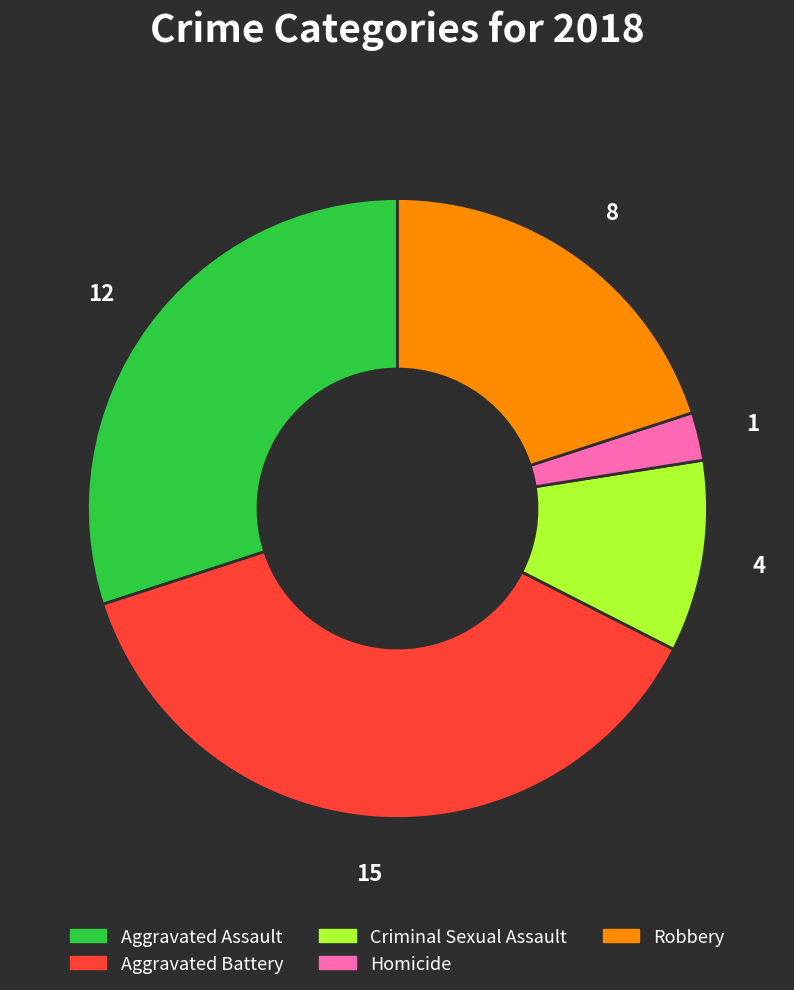

How many segments does this pie chart have?

5